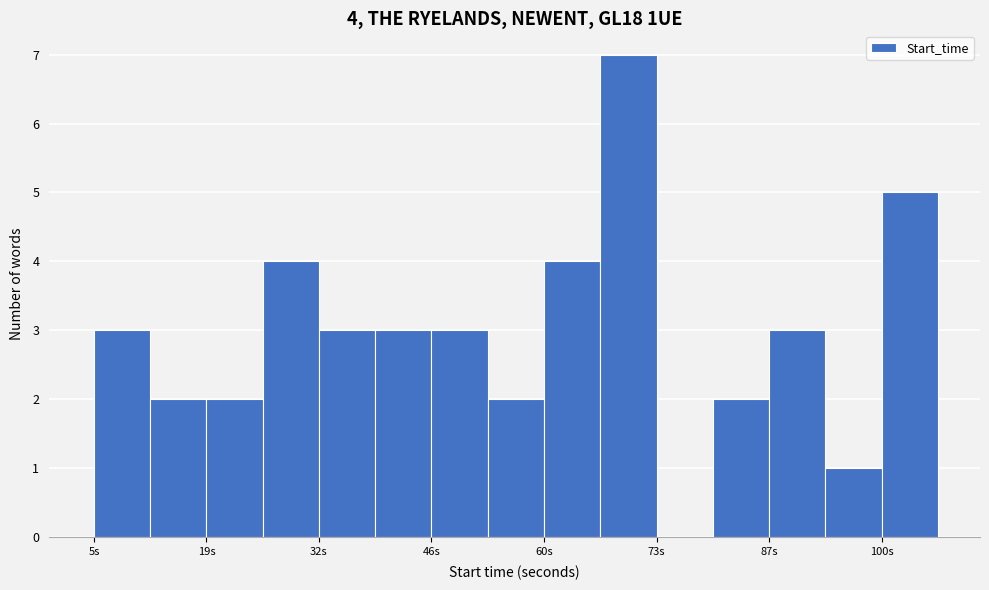

Read against the x-axis, roughly where is the centre of the tallest bar?

70